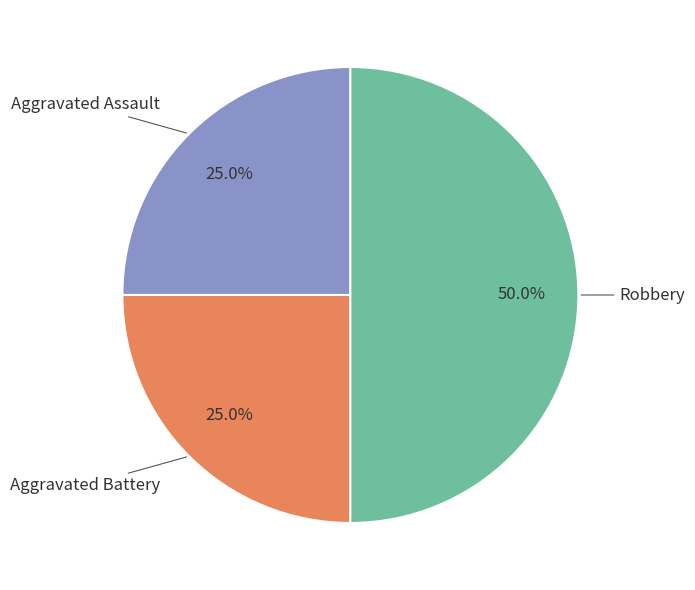

Which category has the biggest portion of the pie?

Robbery